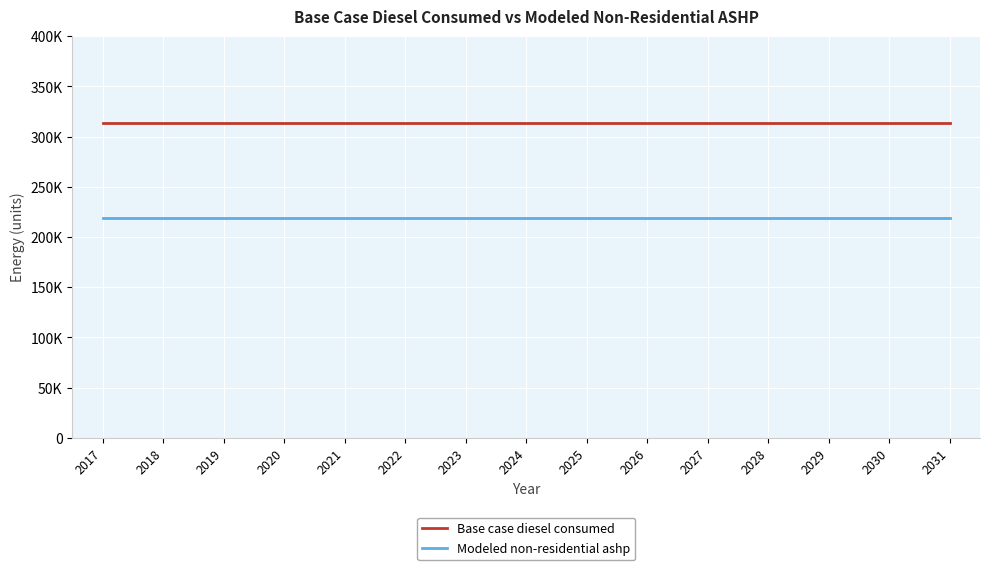

What is the sum of all Modeled non-residential ashp values?

3289116.6